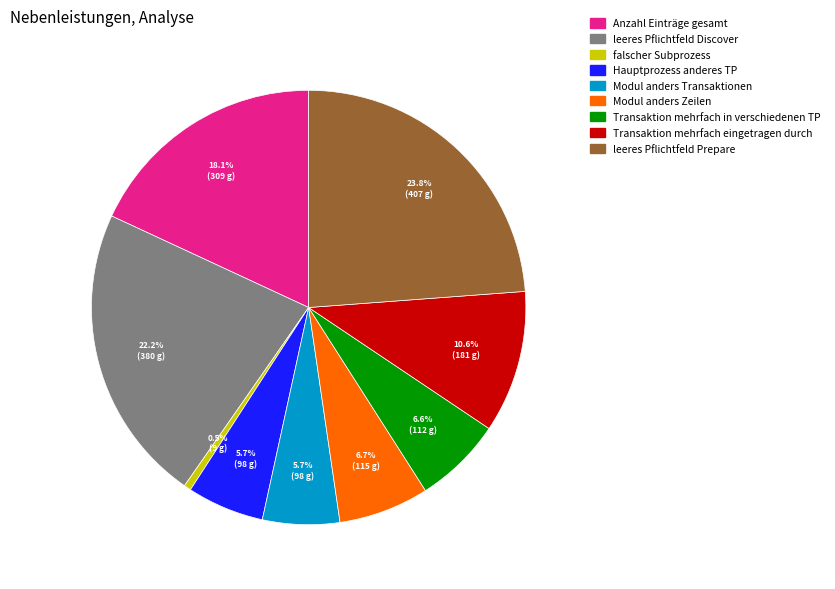

Is the sum of Modul anders Transaktionen and Transaktion mehrfach eingetragen durch greater than half?

No